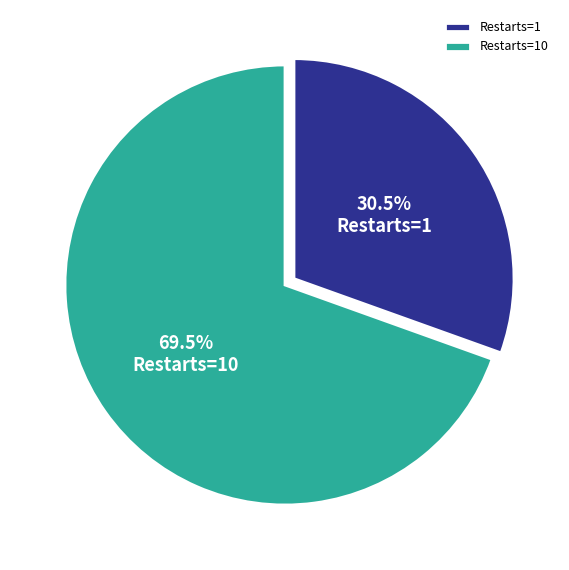

What is the total percentage of Restarts=1 and Restarts=10?

100.0%